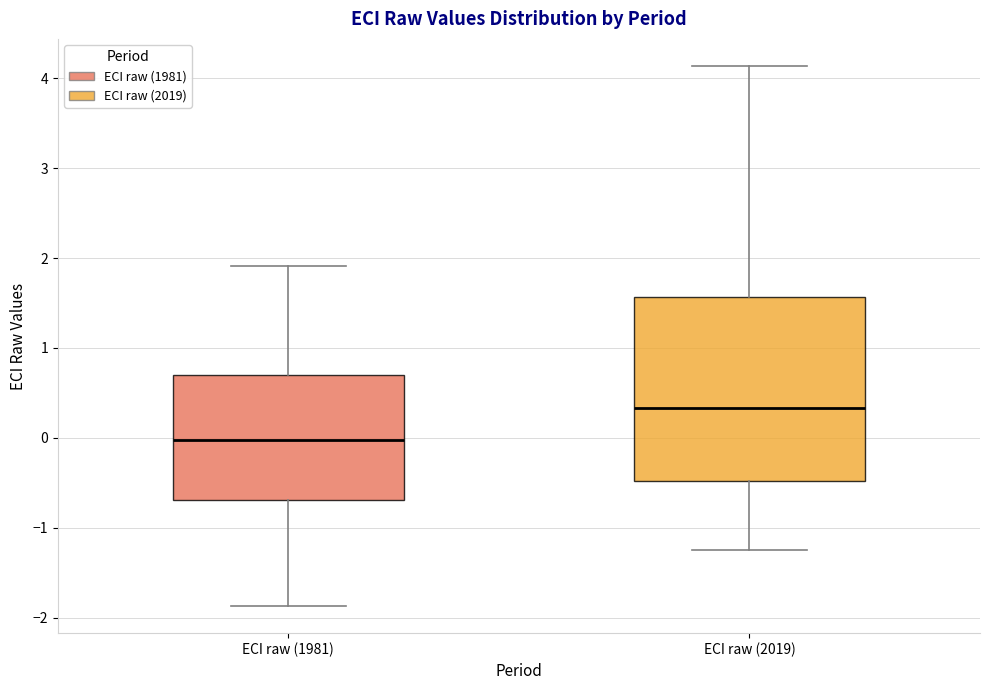

Reading left to right, read every box against the y-axis: the position of its median line, the range the box covers, and the ends of its whiskers. The values are not printed on the chart, so give them approximately, as read against the axis.

ECI raw (1981): median 0.0, box -0.7 to 0.7, whiskers -1.9 to 1.9
ECI raw (2019): median 0.3, box -0.5 to 1.6, whiskers -1.2 to 4.1